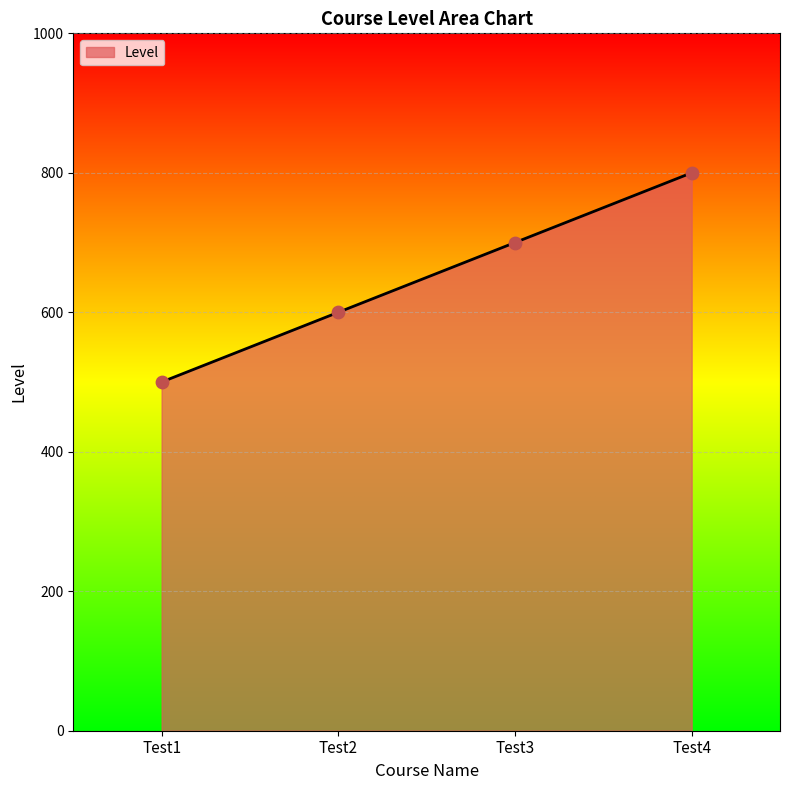

Between Test4 and Test3, which is larger?

Test4